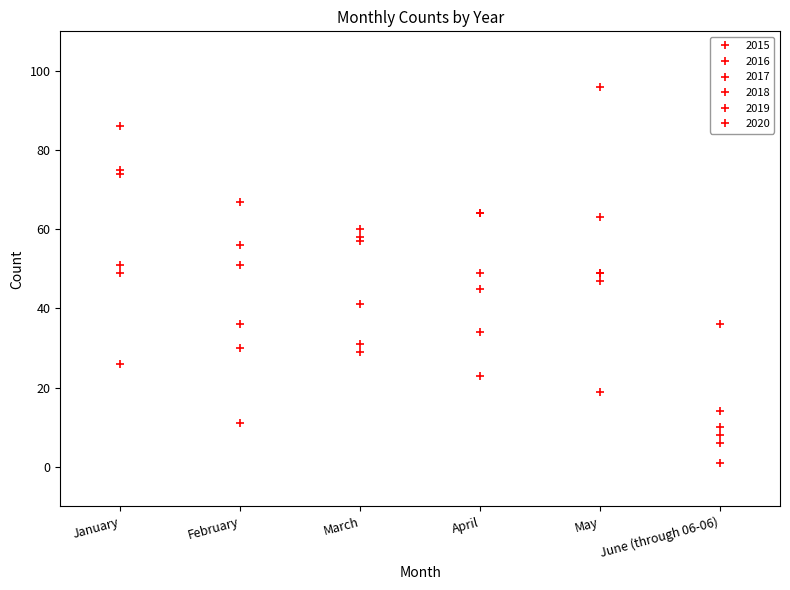

What is the label of the 6th point from the right?

January